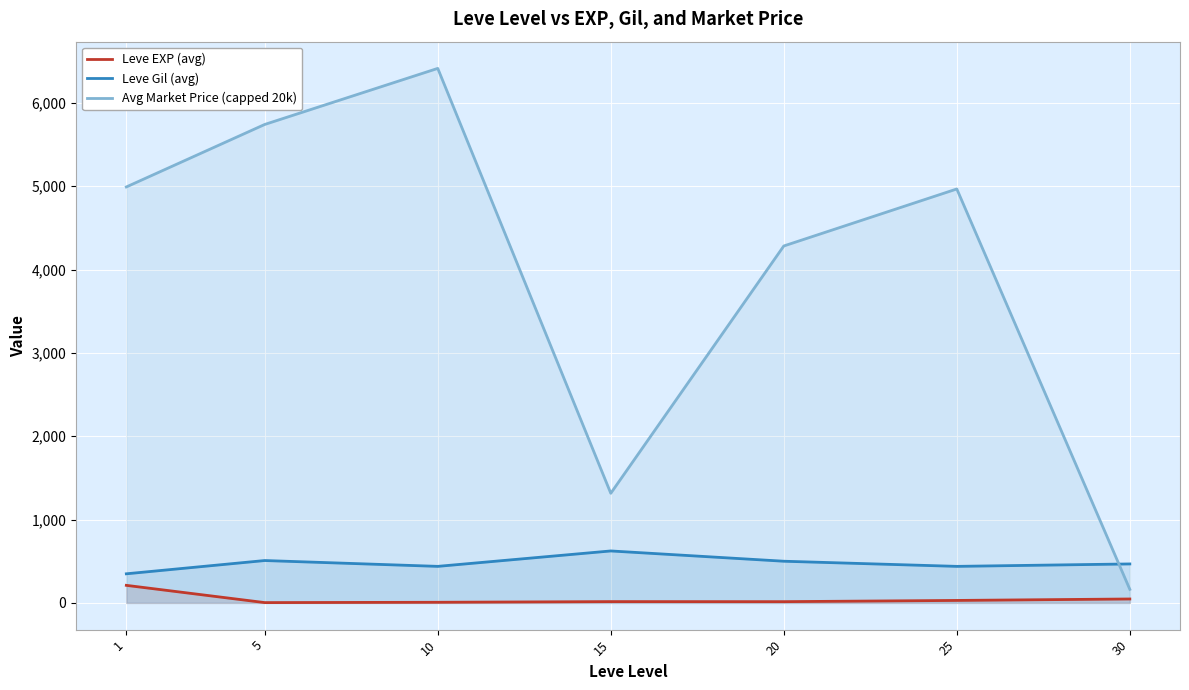

True or false: Leve EXP (avg) and Avg Market Price (capped 20k) intersect in this chart.

False